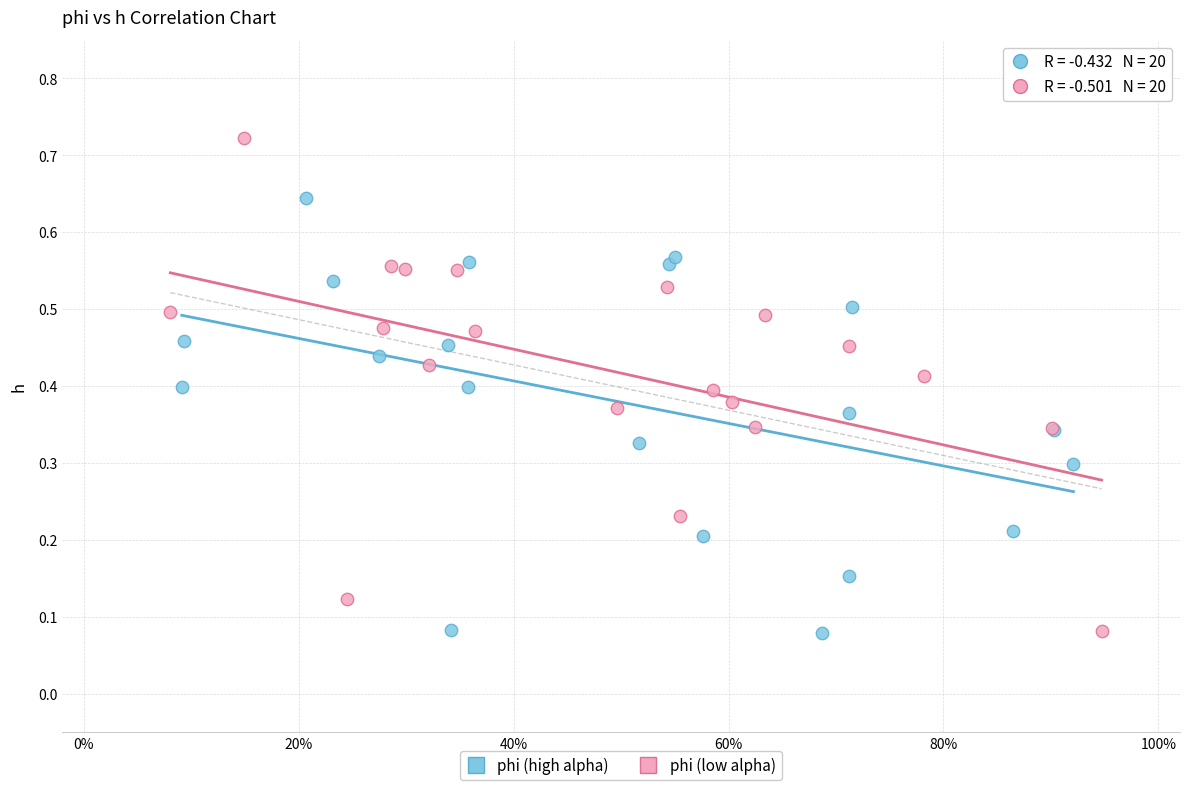

Which series reaches the maximum Y coordinate?

phi (low alpha)